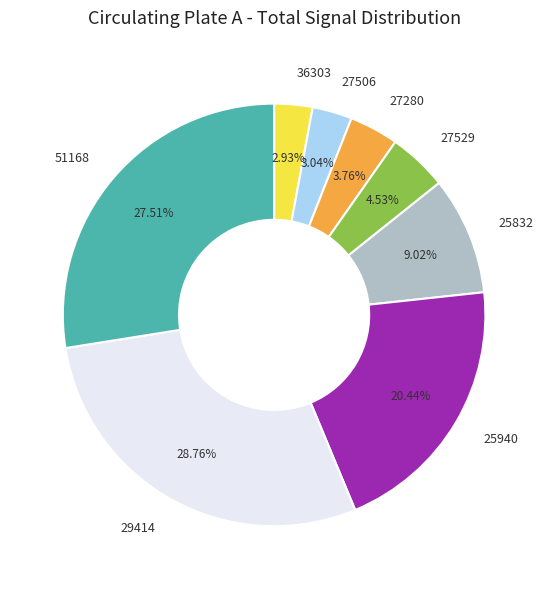

Count the number of slices in the pie.

8